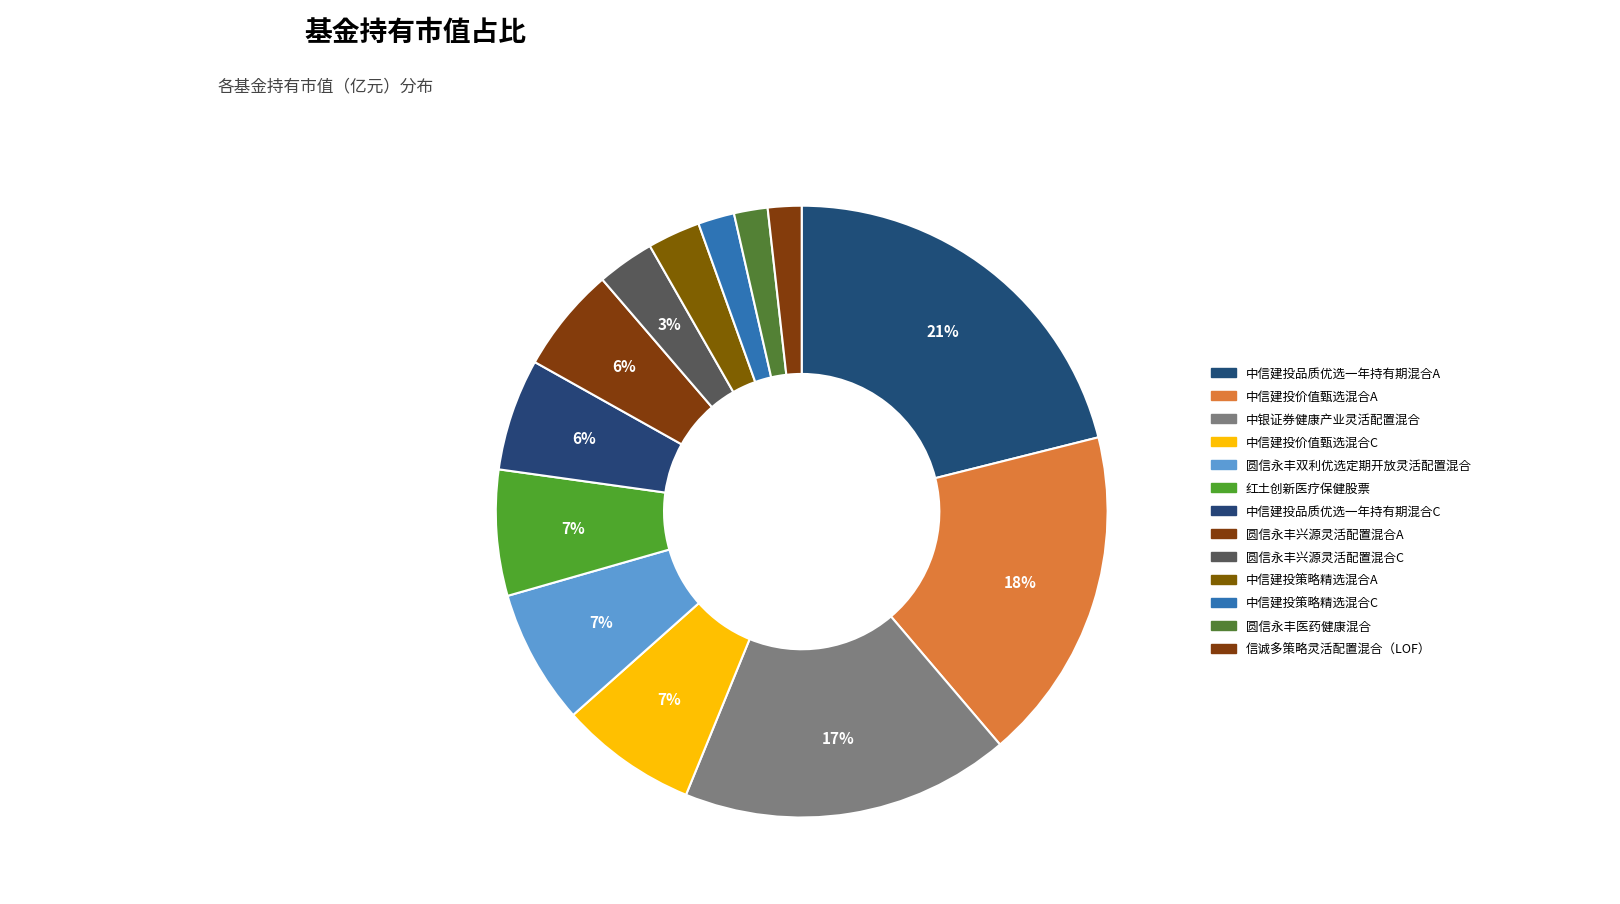

Combined, what portion of the pie is 圆信永丰医药健康混合 and 中信建投价值甄选混合A?

19.5%